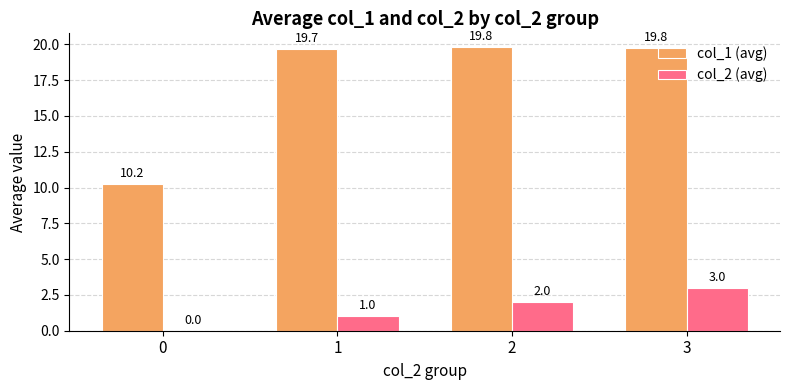

Is the value of col_1 (avg) at 0 greater than the value of col_2 (avg) at 3?

Yes